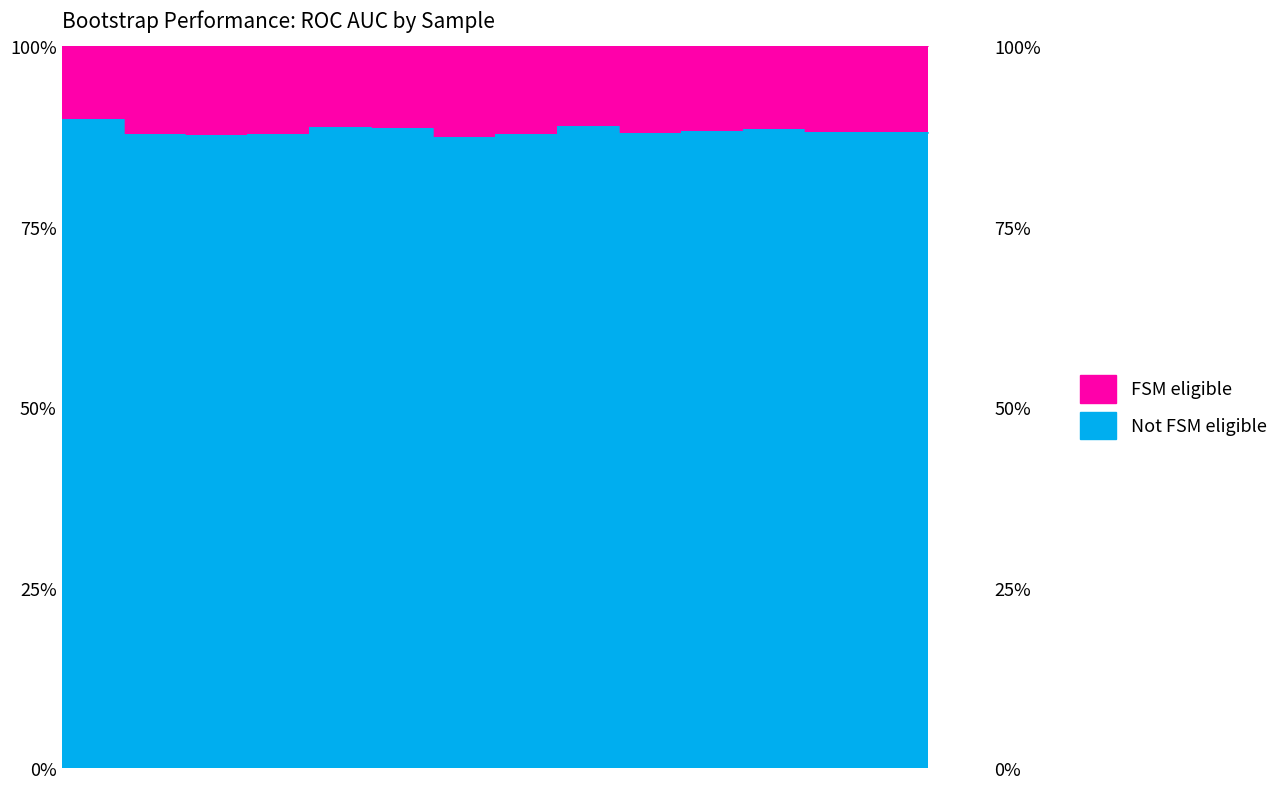

At which category does the chart reach its minimum across all series?

6